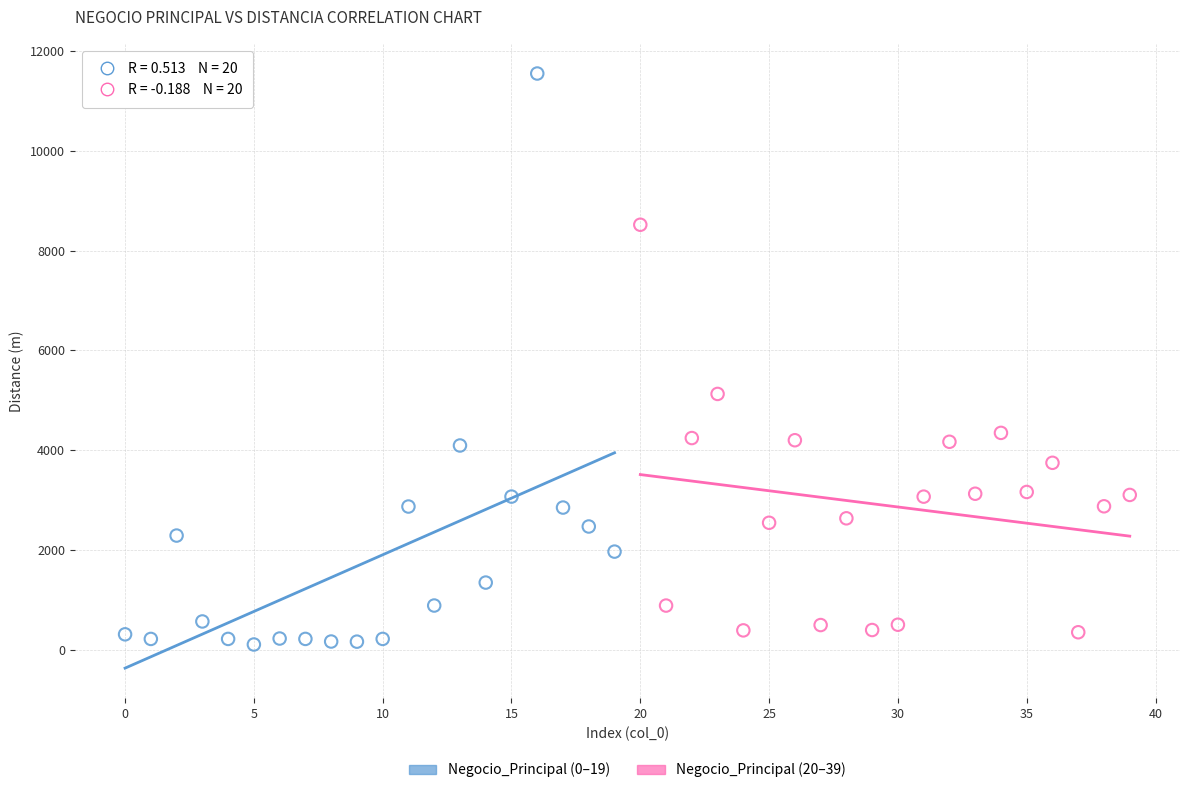

What are all the series names shown in the legend?

Negocio_Principal (0–19), Negocio_Principal (20–39)